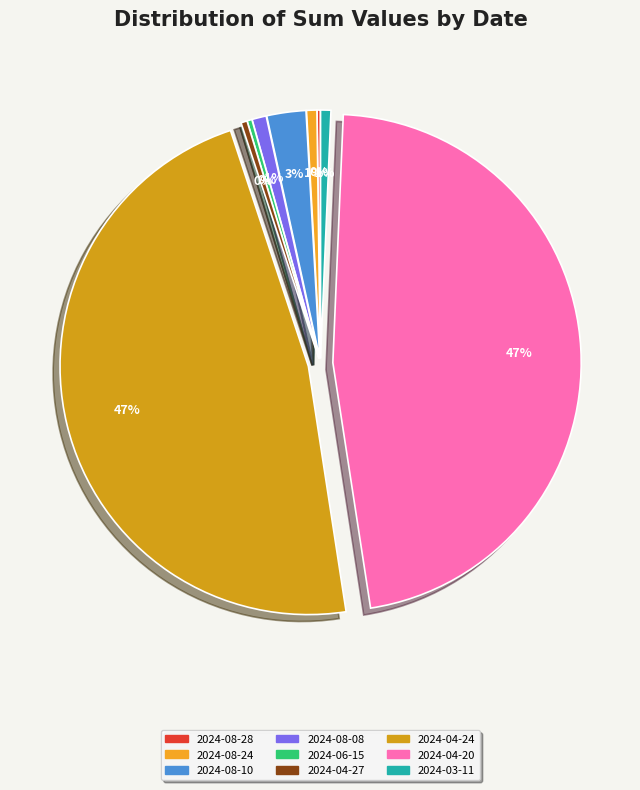

Is 2024-04-20 the majority of the pie?

No